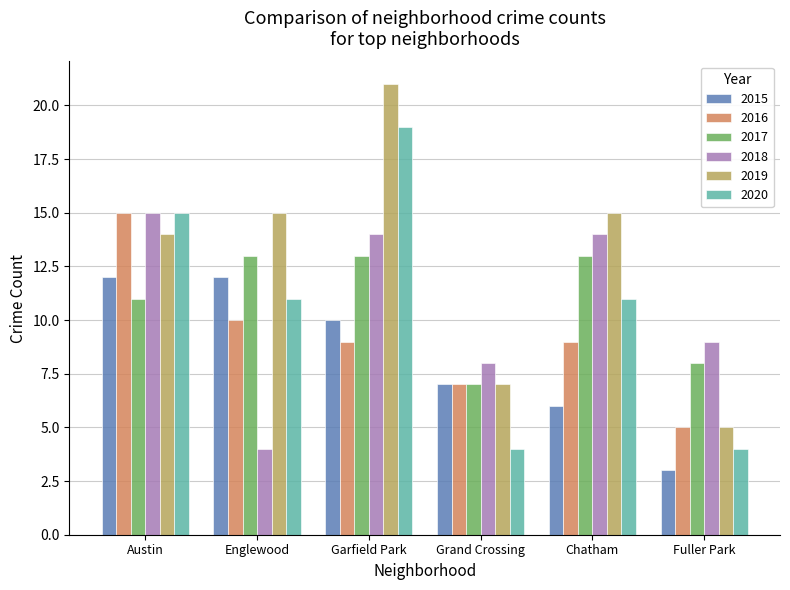

What is the difference between the 2016 values at Austin and Fuller Park?

10